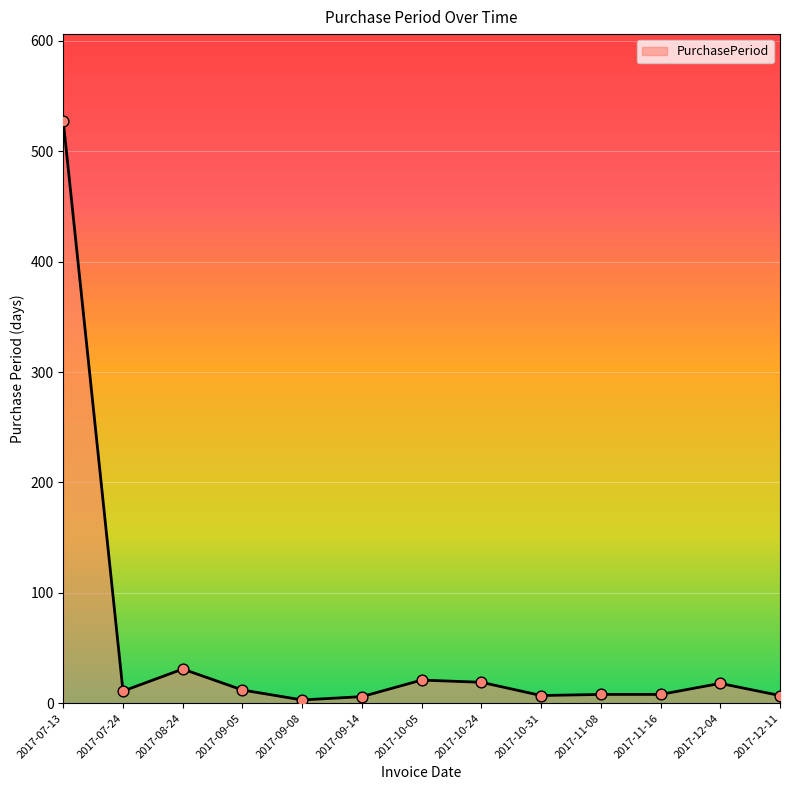

Approximately how many times larger is the value at 2017-12-11 compared to 2017-10-24?

0.4